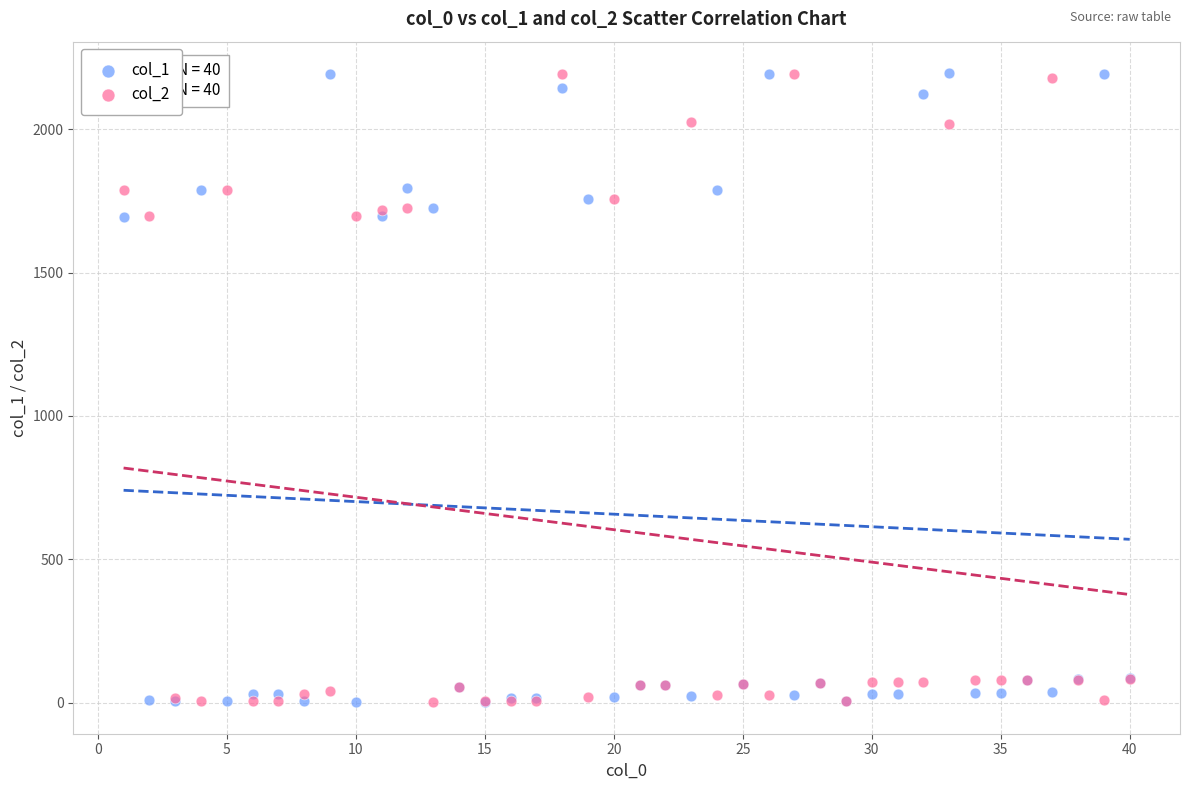

What is the X range (max minus min) for the scatter plot?

39